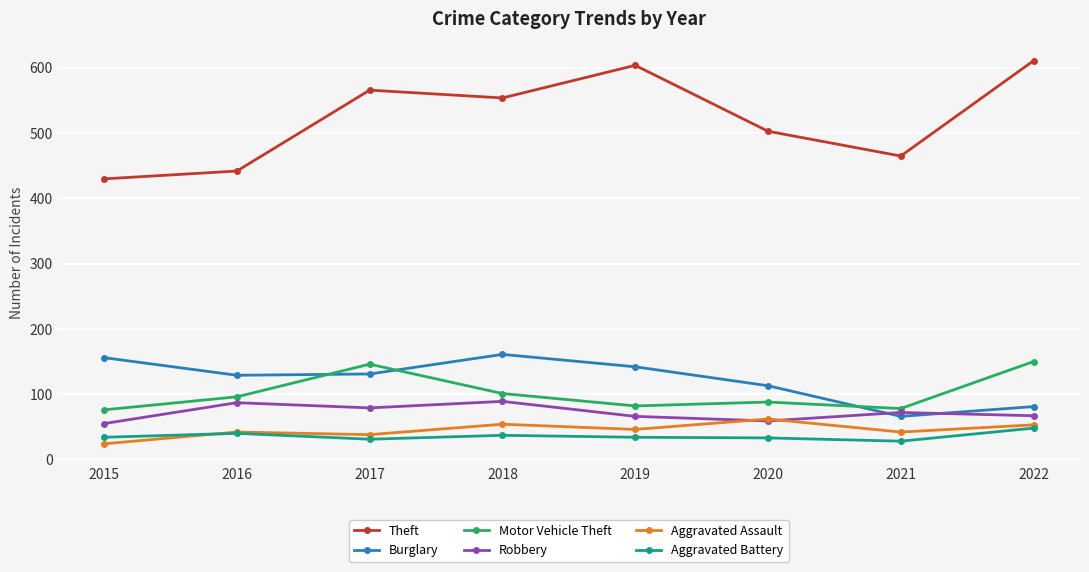

How many values in the Aggravated Battery series are below 34?

3